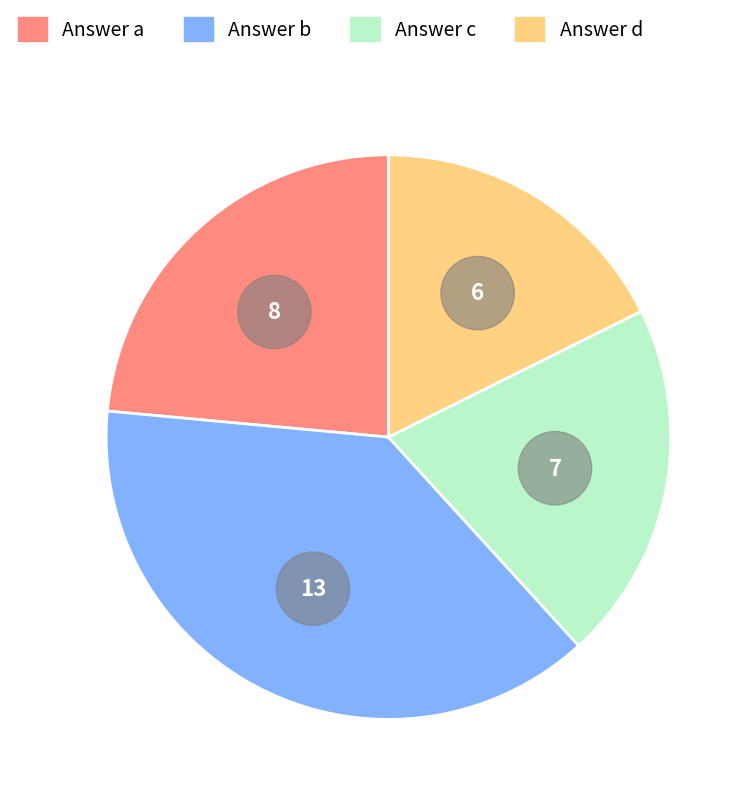

How many segments does this pie chart have?

4